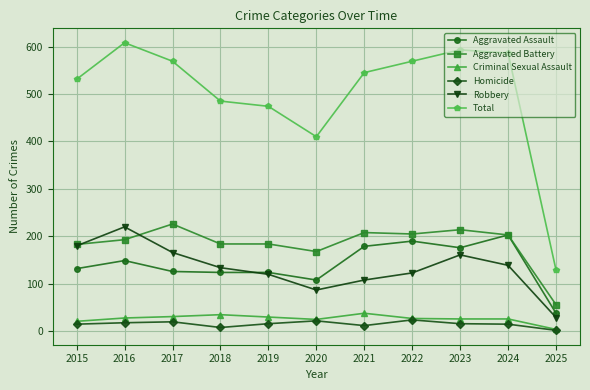

What is the value of the Total point at the 3rd from the left?

569